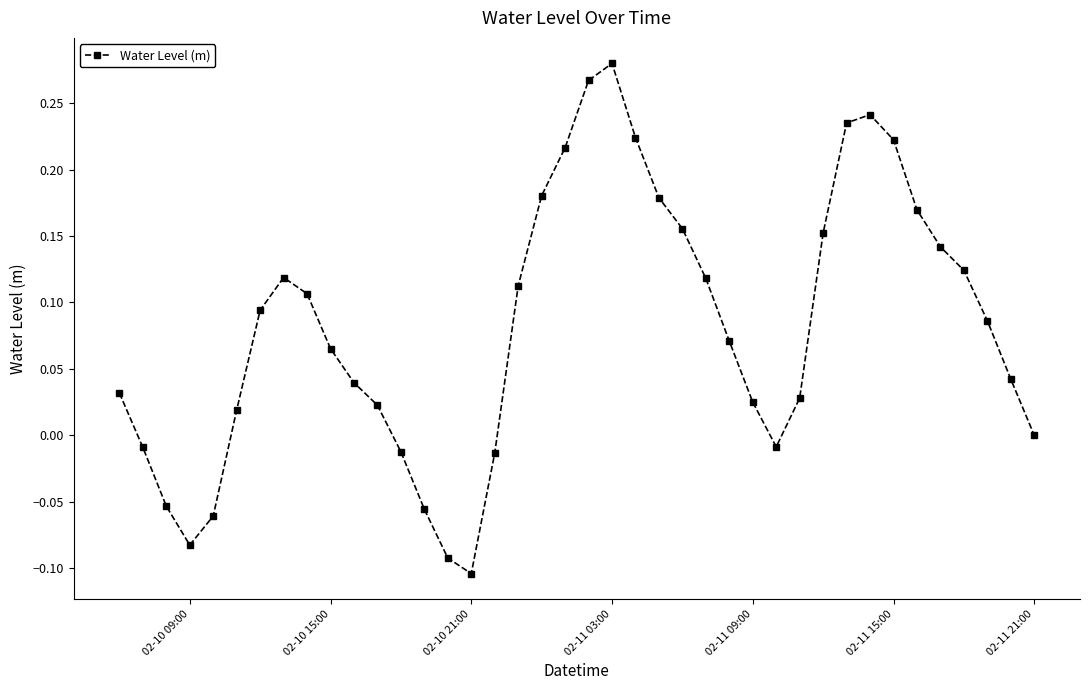

Does the chart display data point markers on the line(s)?

Yes